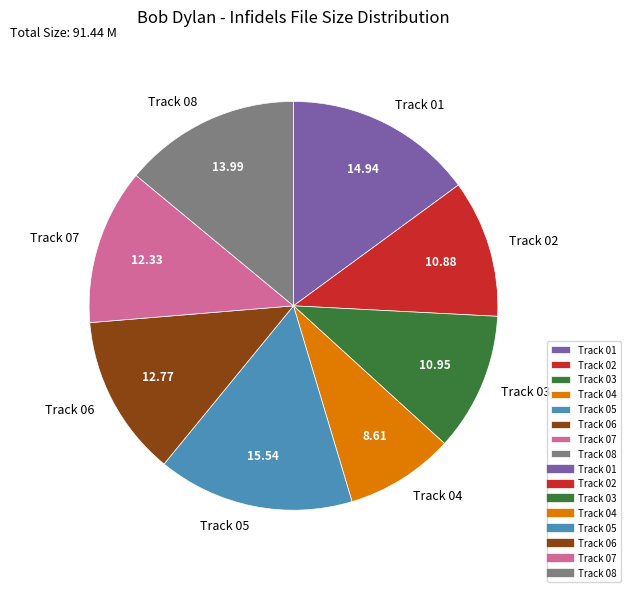

Which has a higher value, Track 01 or Track 03?

Track 01